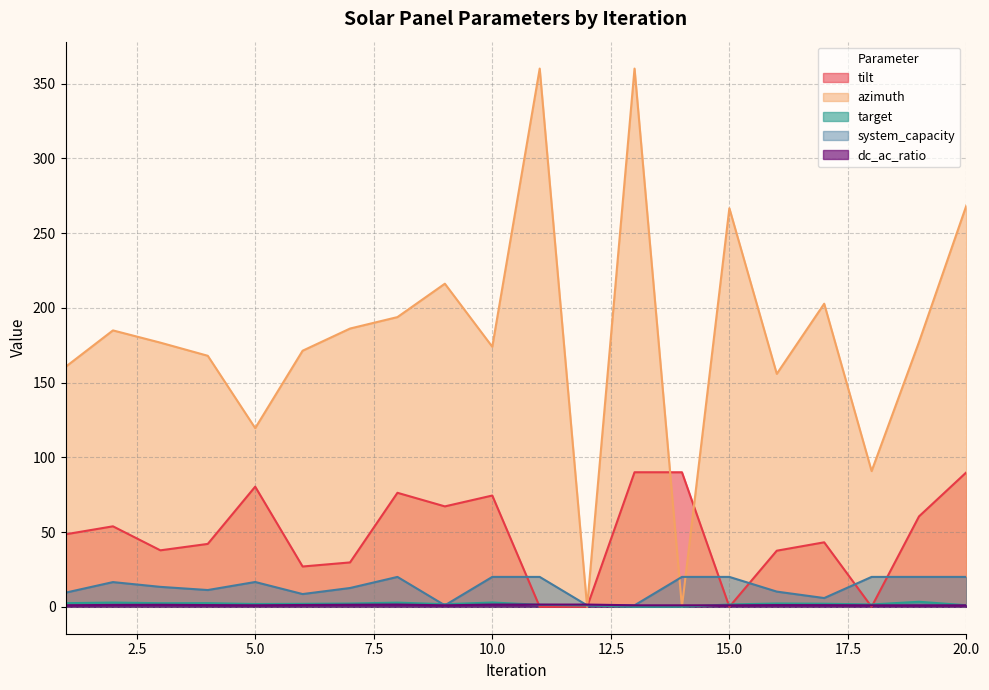

Does the chart have visible grid lines?

Yes